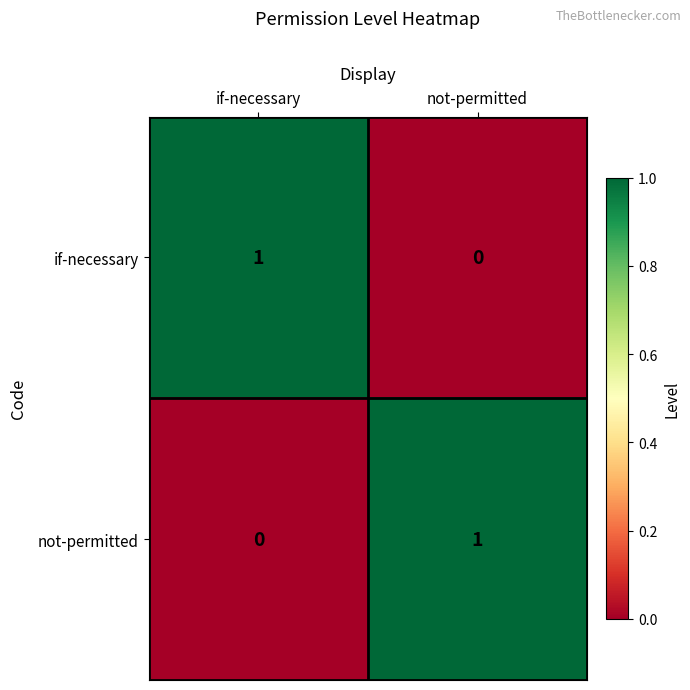

What is the total value across all series at if-necessary?

1